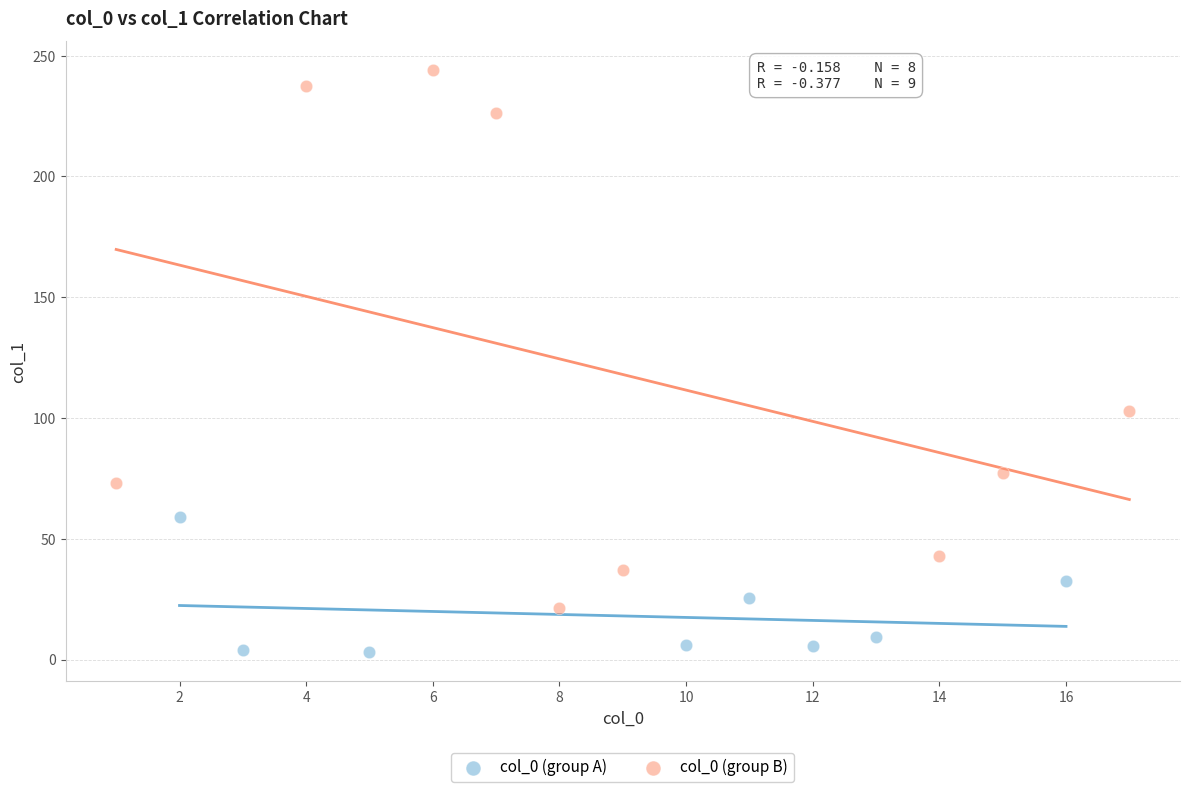

Which series contains the highest Y value?

col_0 (group B)